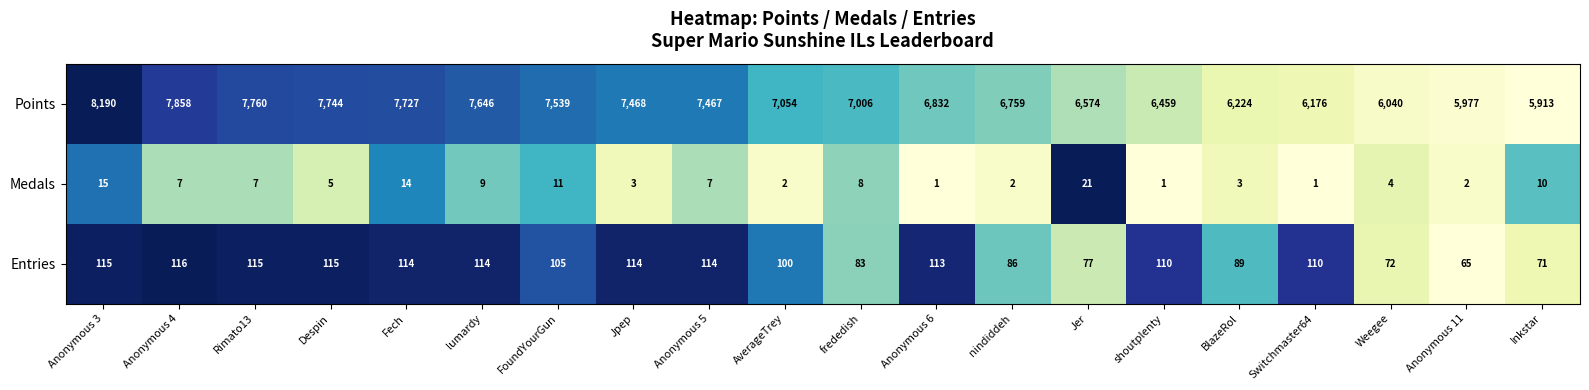

List the series in order of their peak value, lowest first.

Medals, Entries, Points